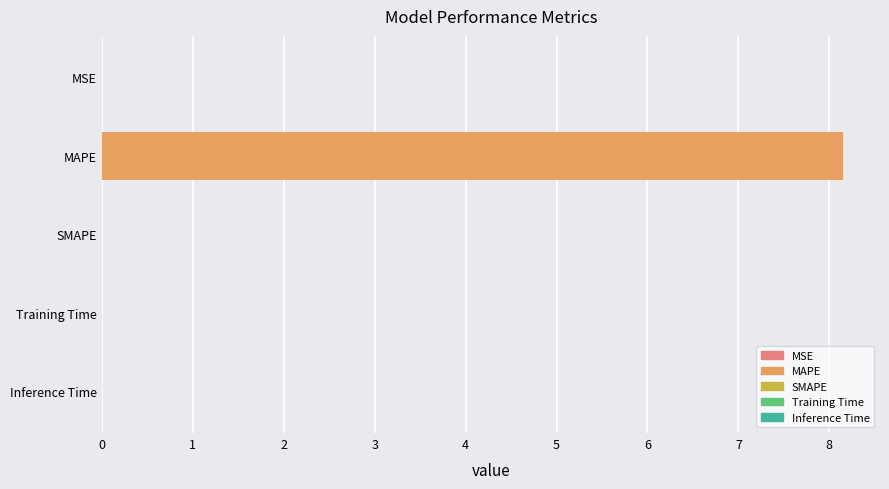

Between MSE and MAPE, which is larger?

MAPE